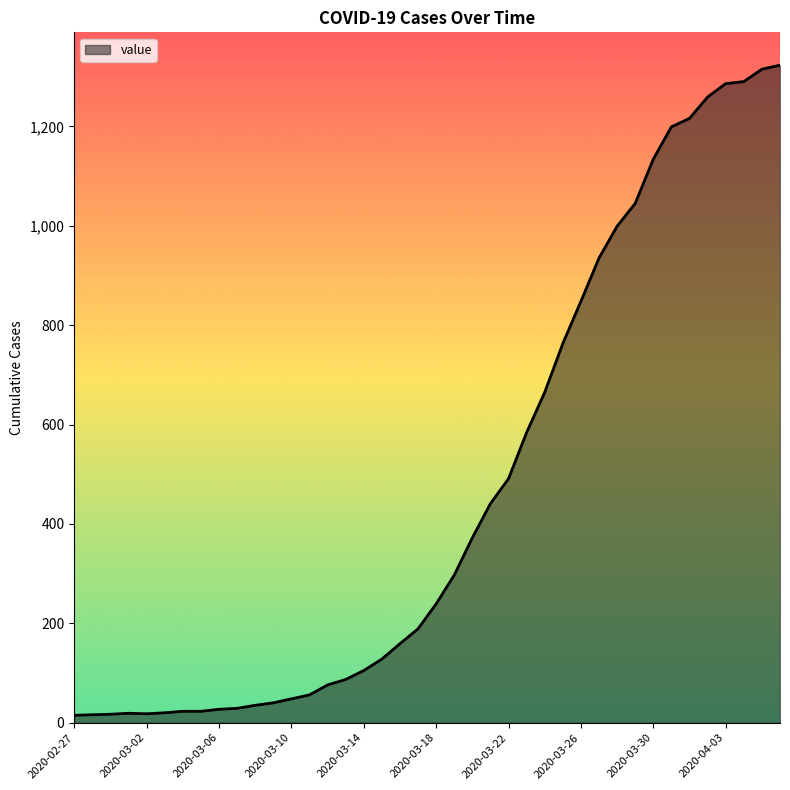

What is the maximum value shown in the chart?

1323